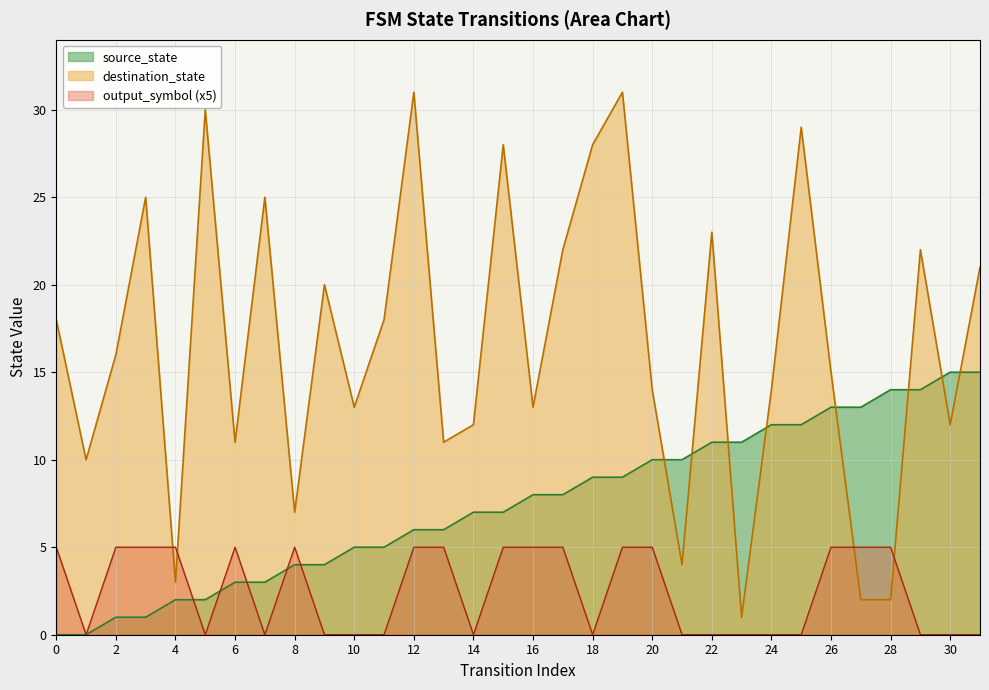

What is the difference between the output_symbol values at 24 and 28?

5